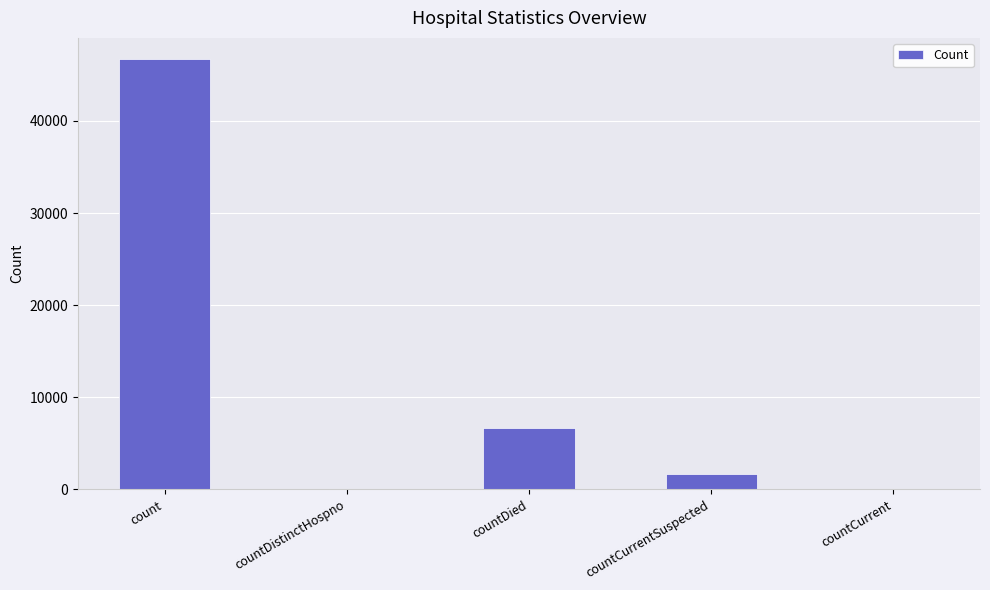

At which category does the chart reach its peak across all series?

count